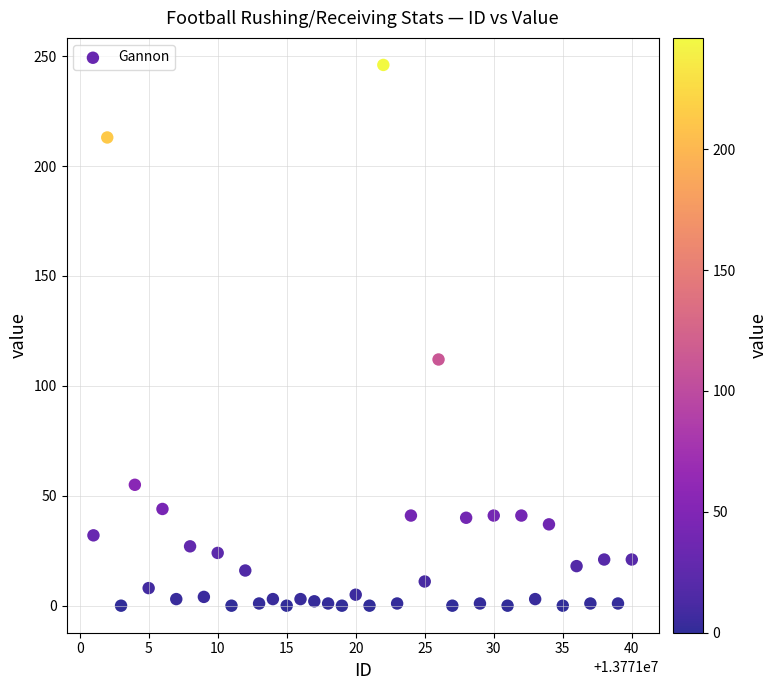

What Y value in the scatter plot is closest to 123?

112